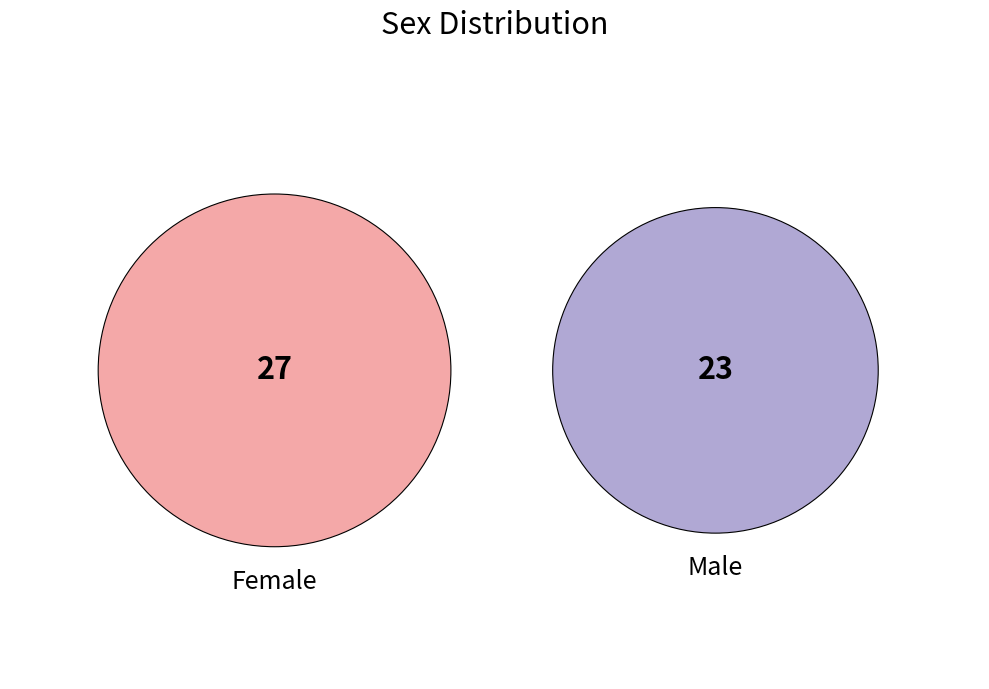

Count the number of slices in the pie.

2